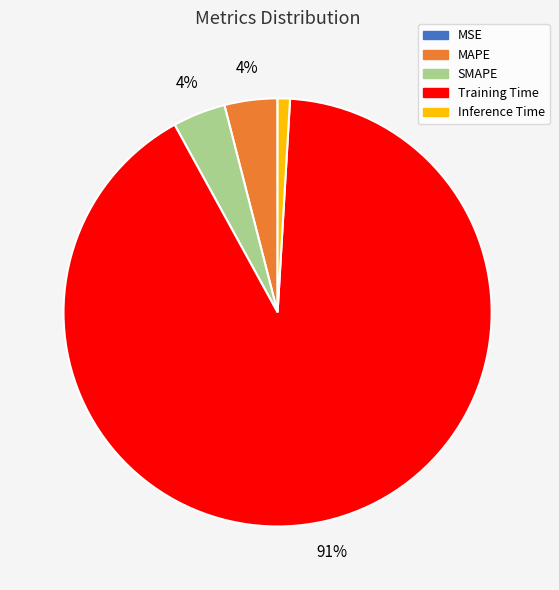

What is the majority slice?

Training Time